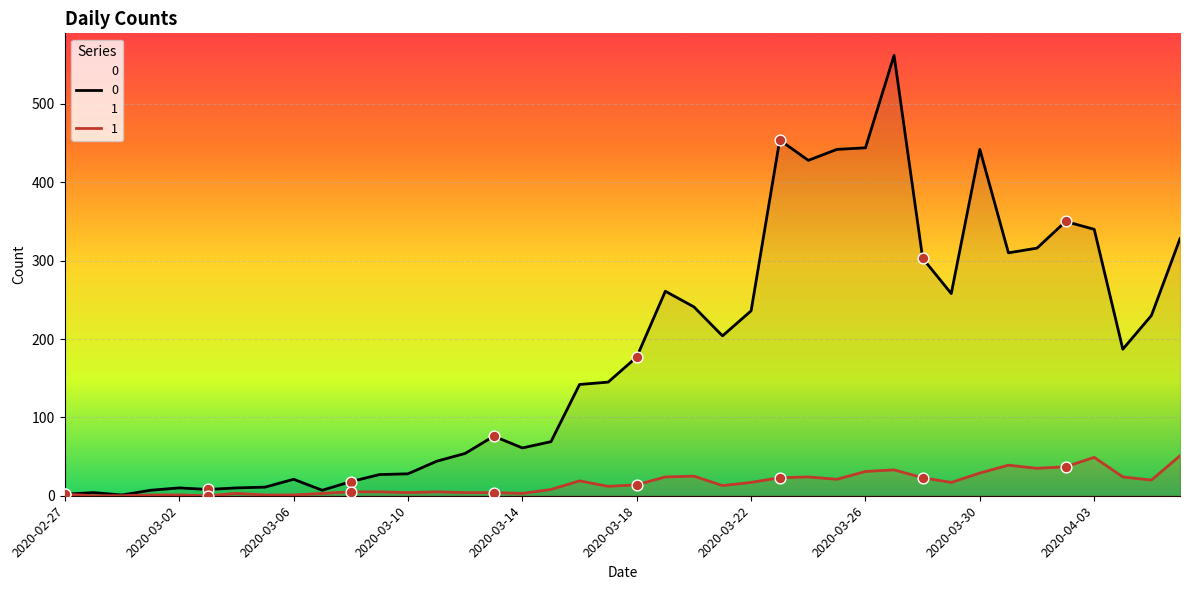

At which category is the sum across all series the highest?

2020-03-27